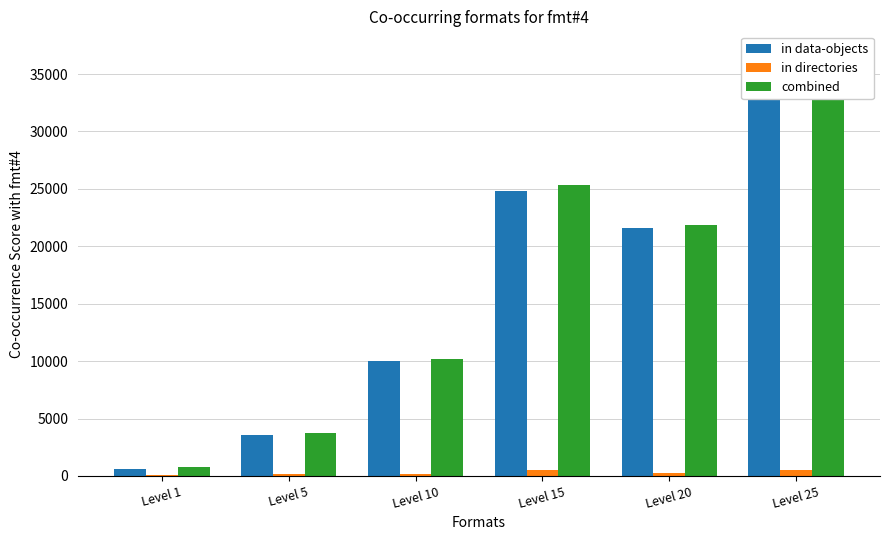

What is the spread (max minus min) of values at Level 1?

630